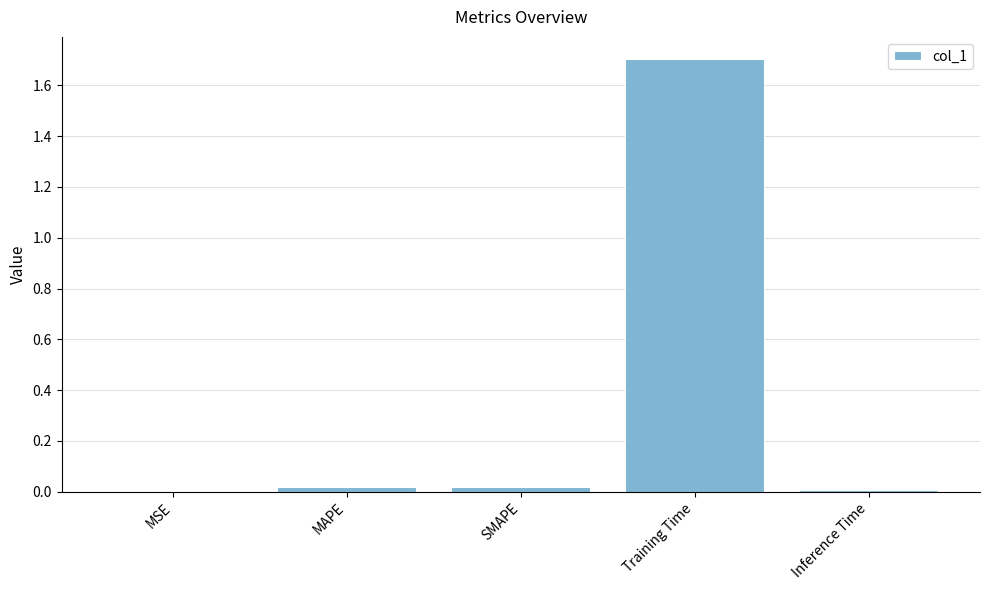

Between Training Time and MAPE, which is larger?

Training Time